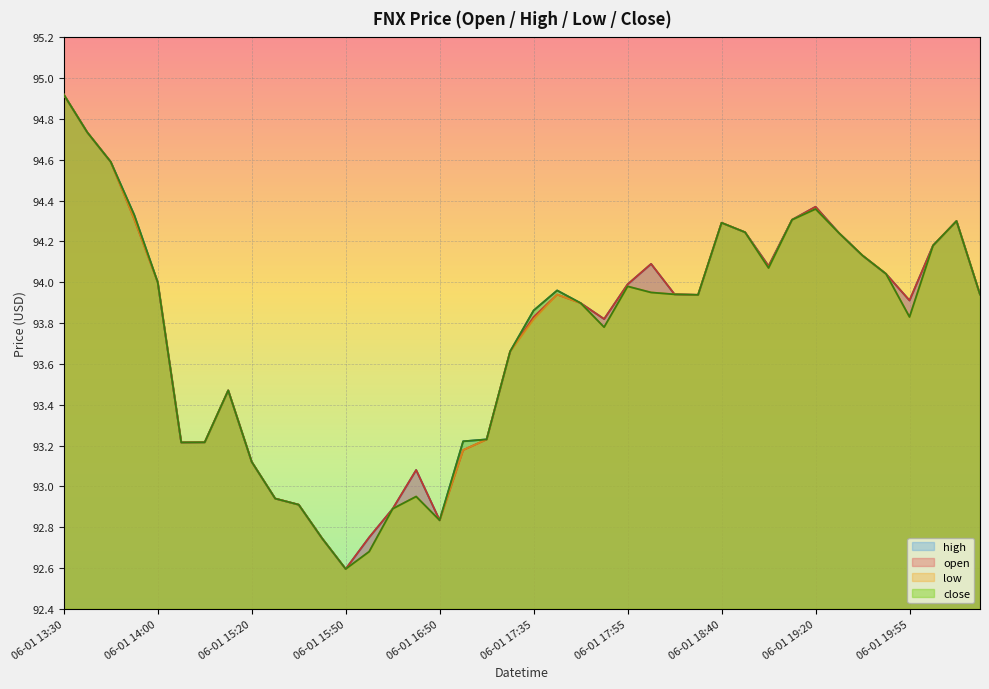

At how many categories does at least one series exceed 94?

15